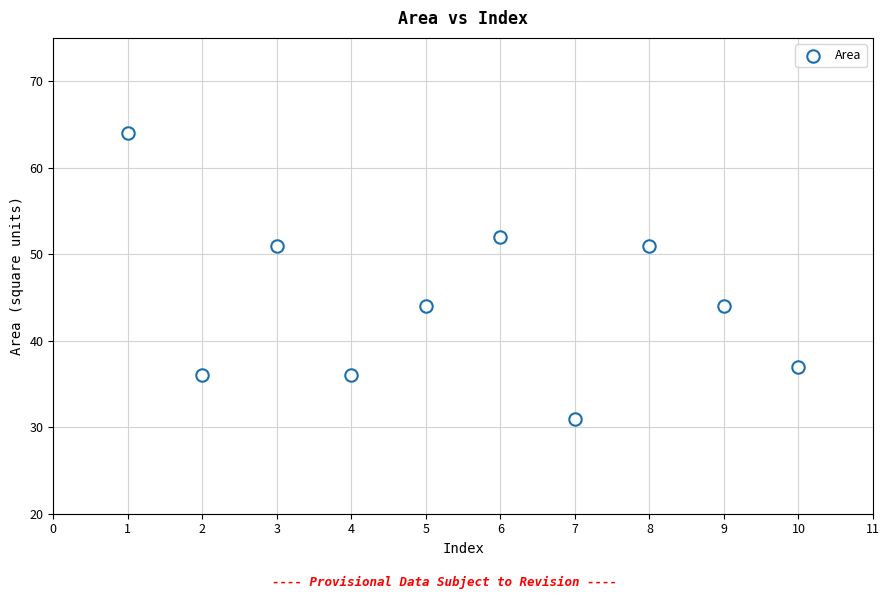

What is the average Y value?

45